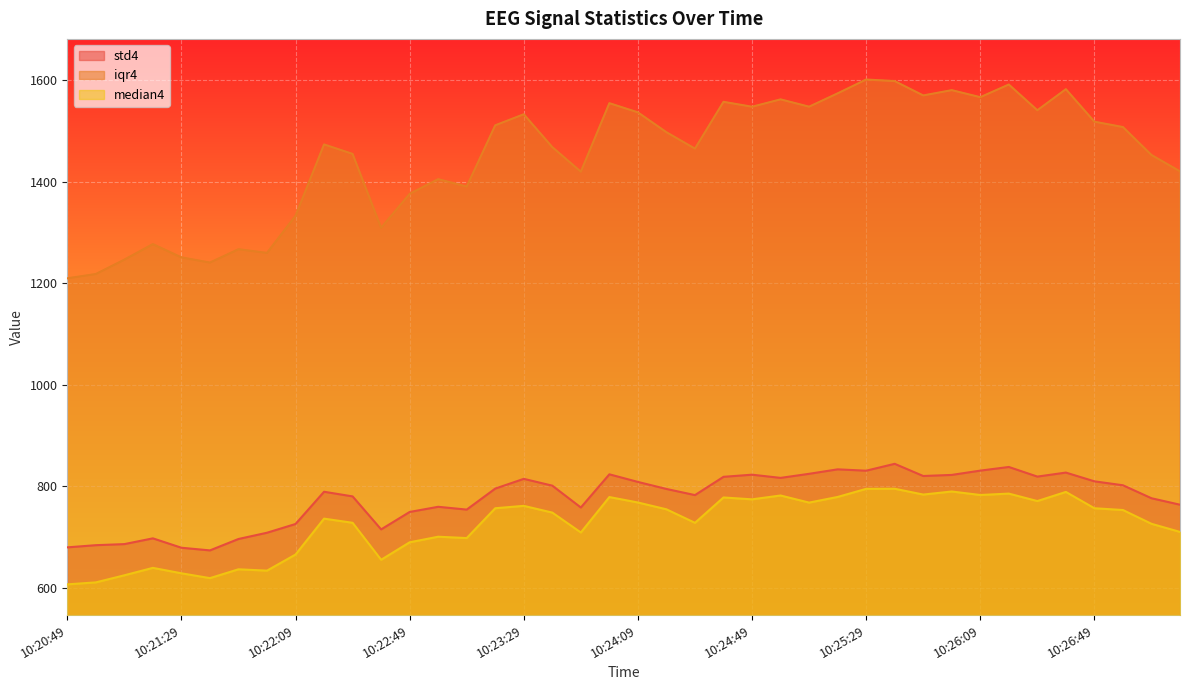

True or false: iqr4 and median4 intersect in this chart.

False